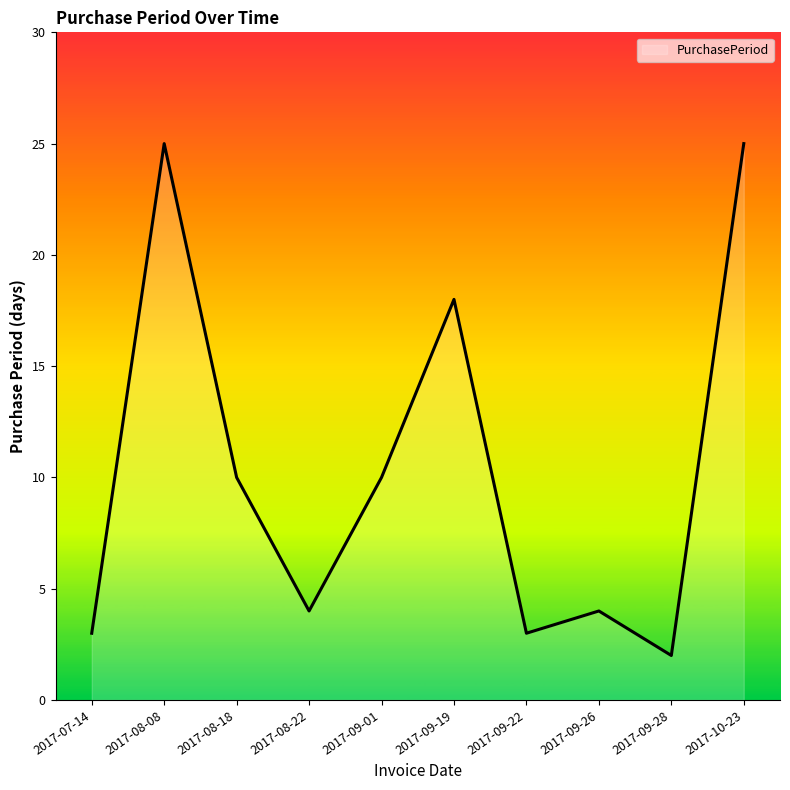

Reading right to left, what are all the values shown in this chart?

25	2	4	3	18	10	4	10	25	3